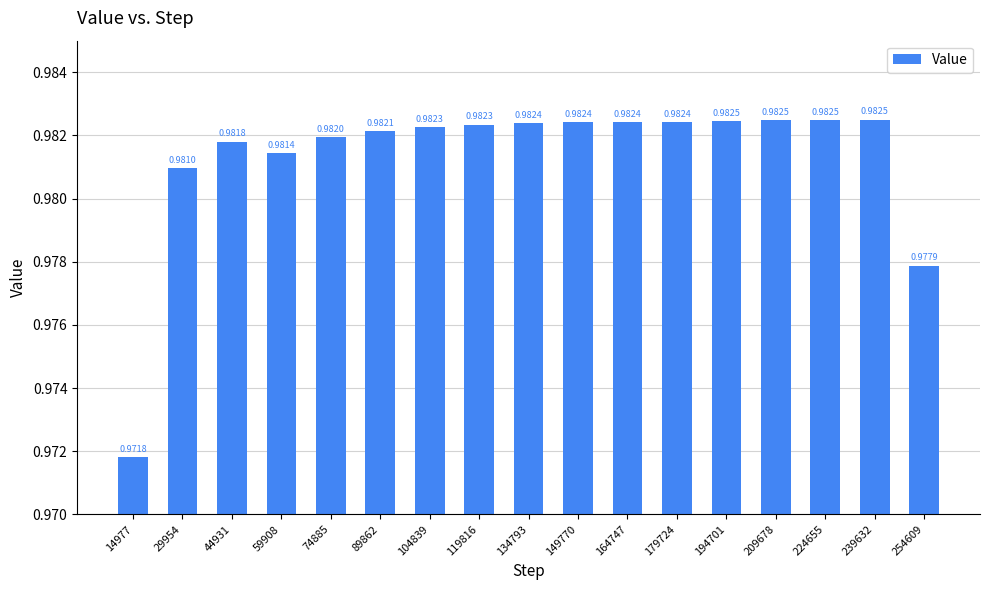

Between 119816 and 74885, which is larger?

119816